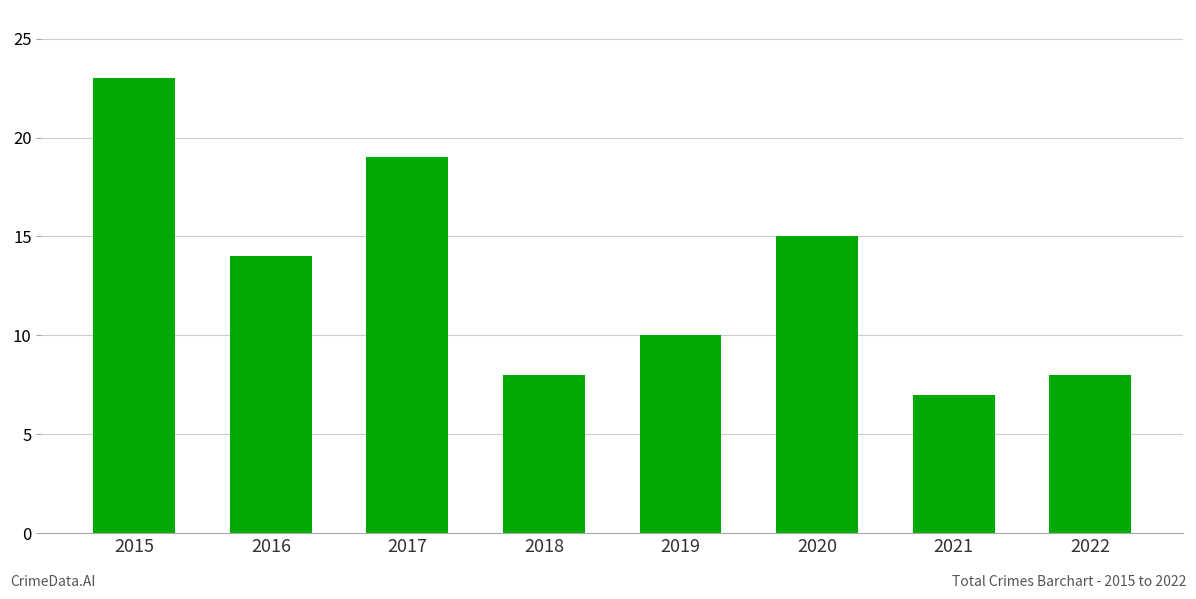

Approximately how many times larger is the value at 2019 compared to 2020?

0.7